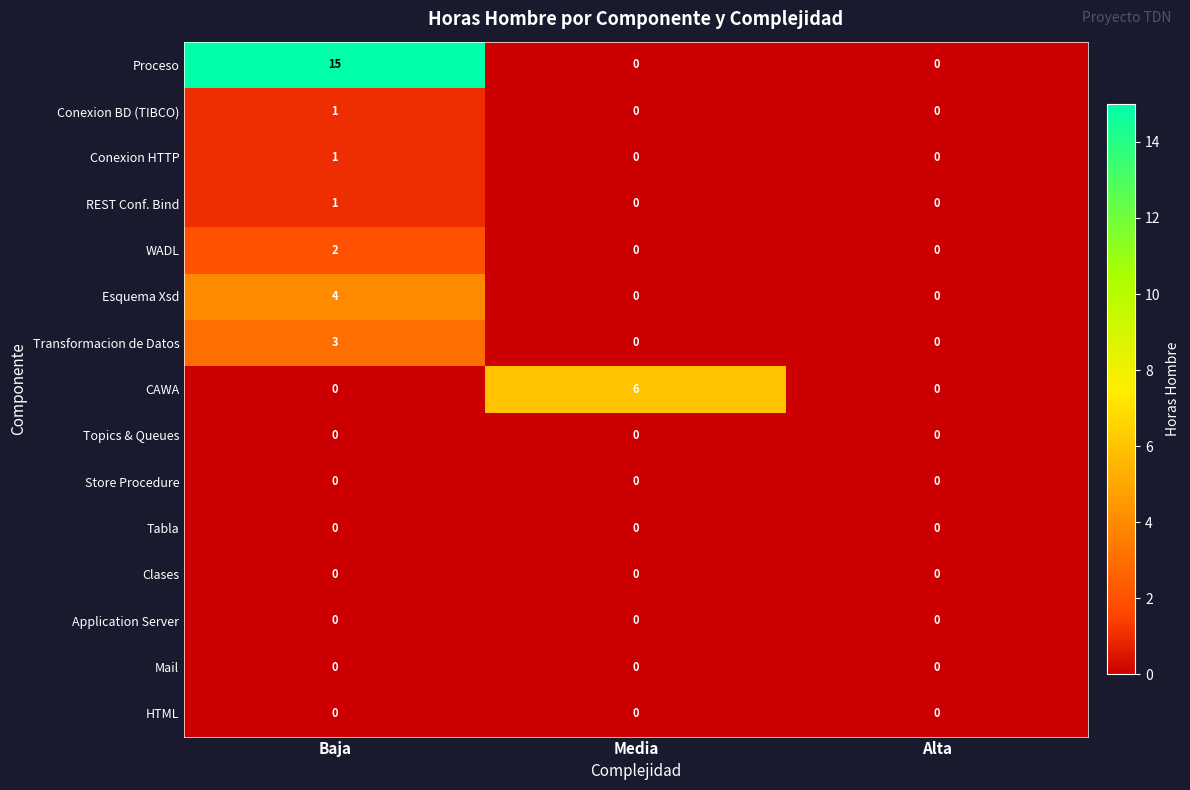

Which series changed the most between Media and Alta?

CAWA